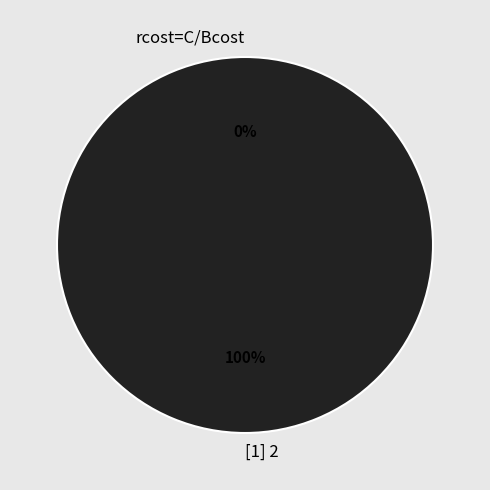

Between [1] 2 and rcost=C/Bcost, which is larger?

[1] 2